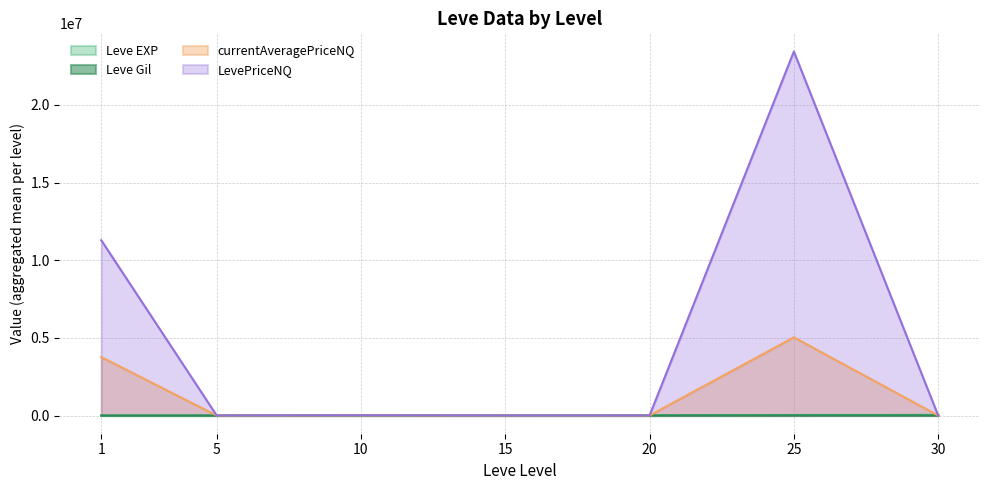

What is the difference between the second highest and minimum values in the LevePriceNQ series?

11286263.2